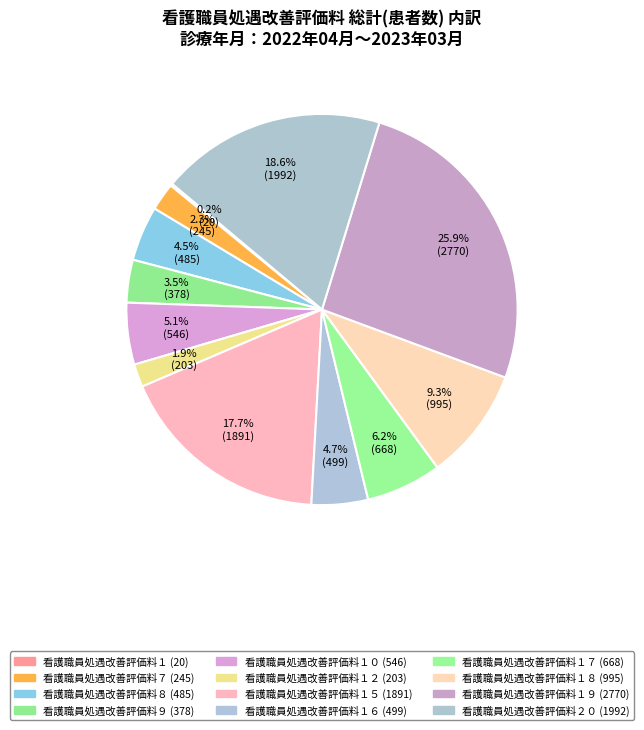

Rank the categories by value from highest to lowest.

看護職員処遇改善評価料１９, 看護職員処遇改善評価料２０, 看護職員処遇改善評価料１５, 看護職員処遇改善評価料１８, 看護職員処遇改善評価料１７, 看護職員処遇改善評価料１０, 看護職員処遇改善評価料１６, 看護職員処遇改善評価料８, 看護職員処遇改善評価料９, 看護職員処遇改善評価料７, 看護職員処遇改善評価料１２, 看護職員処遇改善評価料１